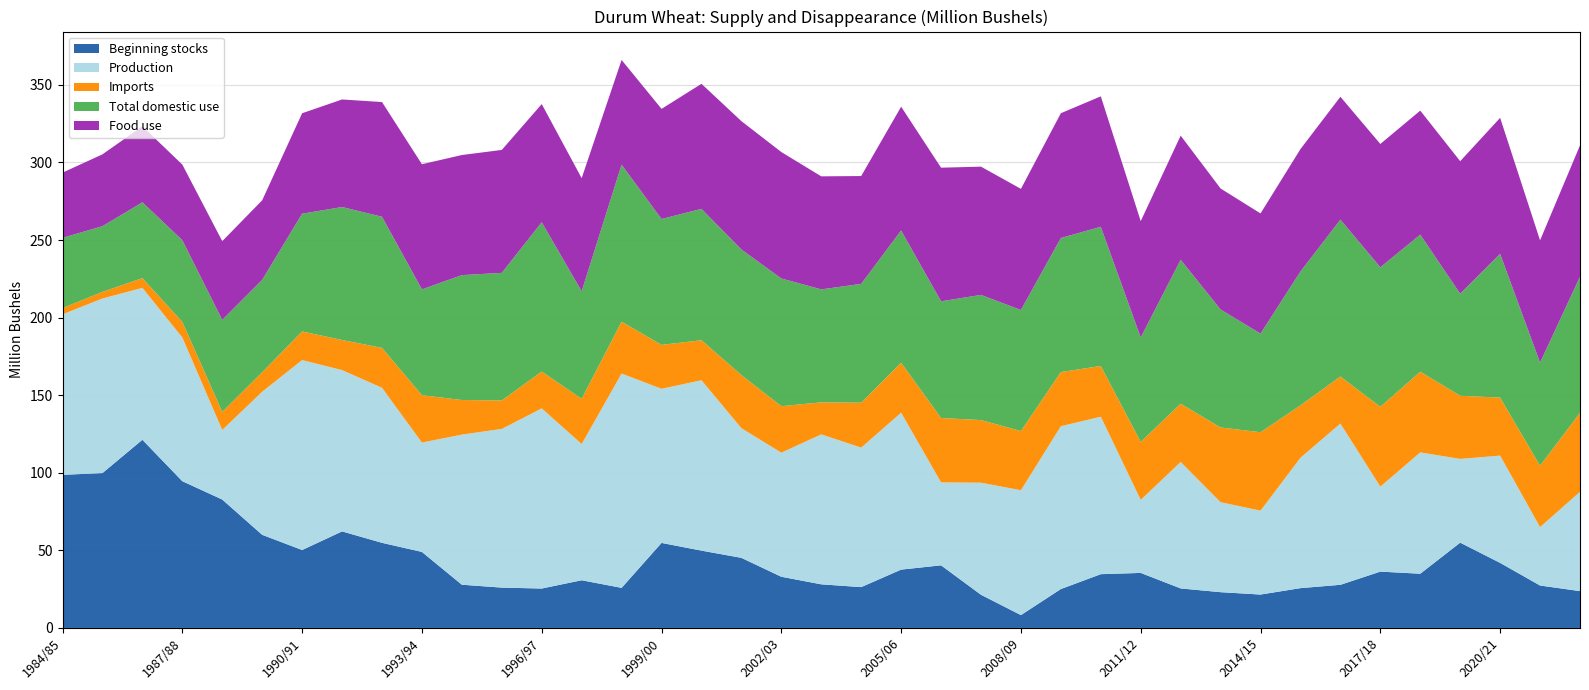

Reading left to right, what are all the values shown in this chart?

Beginning stocks: 98.7	99.8	121.3	94.6	82.8	60.0	50.2	62.2	54.9	49.0	27.9	26.0	25.4	30.7	25.8	54.8	49.8	45.2	33.0	28.1	26.3	37.6	40.4	21.4	8.3	25.1	34.6	35.5	25.5	23.1	21.5	25.7	27.8	36.3	34.9	55.0	41.9	27.3	23.7
Production: 103.4	112.5	97.9	92.6	44.8	92.2	122.4	104.0	99.9	70.5	96.7	102.3	116.1	87.8	138.1	99.3	109.8	83.6	80.0	96.6	89.9	101.1	53.5	72.2	80.5	104.9	101.5	47.0	81.5	58.0	54.1	84.0	103.9	54.8	78.2	54.0	69.1	37.6	64.0
Imports: 4.0	4.3	6.2	10.1	11.7	12.5	18.4	19.4	25.7	30.6	22.3	18.4	23.7	29.2	33.4	28.3	25.8	34.3	30.0	20.7	29.0	32.2	41.5	40.4	38.2	34.9	32.7	37.4	37.5	48.2	50.6	33.8	30.3	51.4	52.0	40.7	37.4	39.6	50.9
Total domestic use: 45.3	42.3	48.9	52.6	59.2	59.6	75.9	85.7	84.5	68.2	80.5	82.2	96.2	69.3	101.2	81.1	84.7	80.9	82.3	72.8	76.6	85.2	75.2	80.7	78.0	86.4	89.7	67.3	92.8	76.0	63.6	86.3	101.1	89.9	88.4	65.7	92.6	66.5	87.7
Food use: 42.0	46.3	49.0	48.7	50.8	51.3	64.7	69.3	73.9	80.7	77.4	79.2	76.2	72.9	67.5	71.0	80.6	82.7	81.5	72.8	69.5	79.8	86.1	82.7	78.1	80.4	84.1	75.0	80.0	78.0	77.4	78.9	79.2	79.5	79.9	85.4	87.7	78.8	84.7